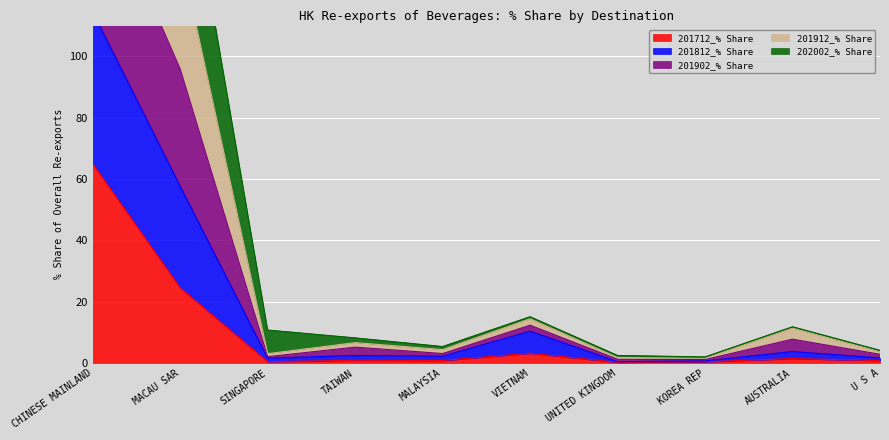

Where is 201712_% Share nearest to the value 32?

MACAU SAR